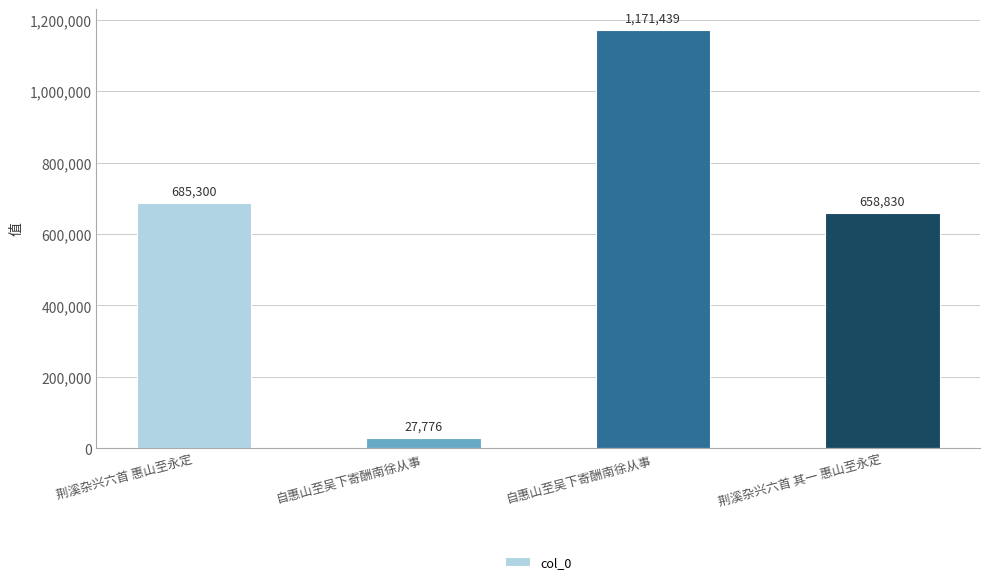

Reading left to right, what are all the values shown in this chart?

荆溪杂兴六首 惠山至永定=685300	自惠山至吴下寄酬南徐从事=27776	自惠山至吴下寄酬南徐从事=1171439	荆溪杂兴六首 其一 惠山至永定=658830